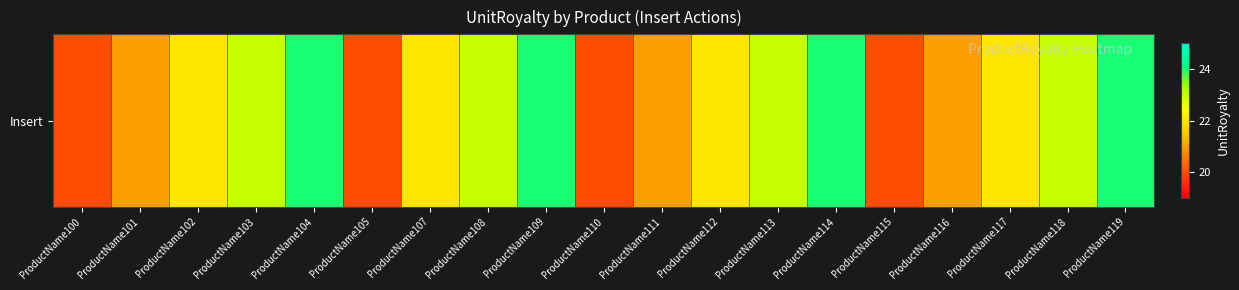

Is it true that the value at ProductName114 is 24?

True